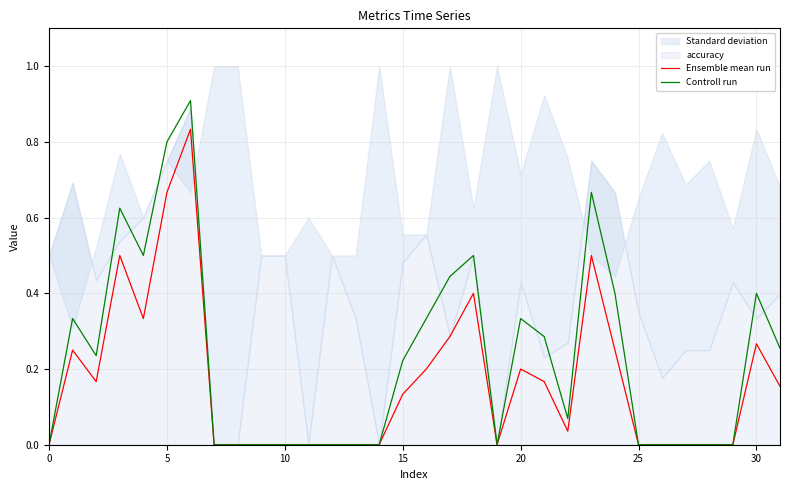

What is the maximum value for Controll run?

0.9